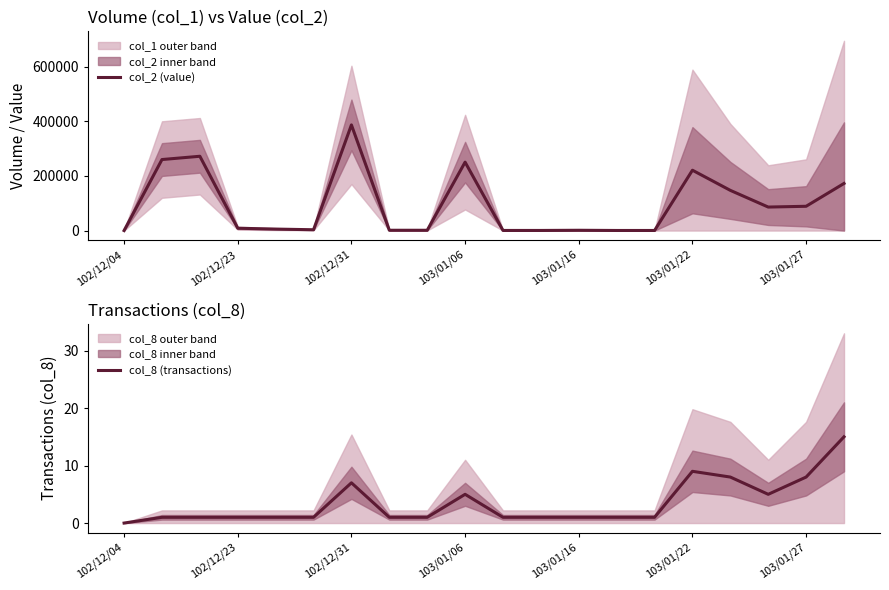

Which category has the lowest value in the col_8 (transactions) series?

102/12/04